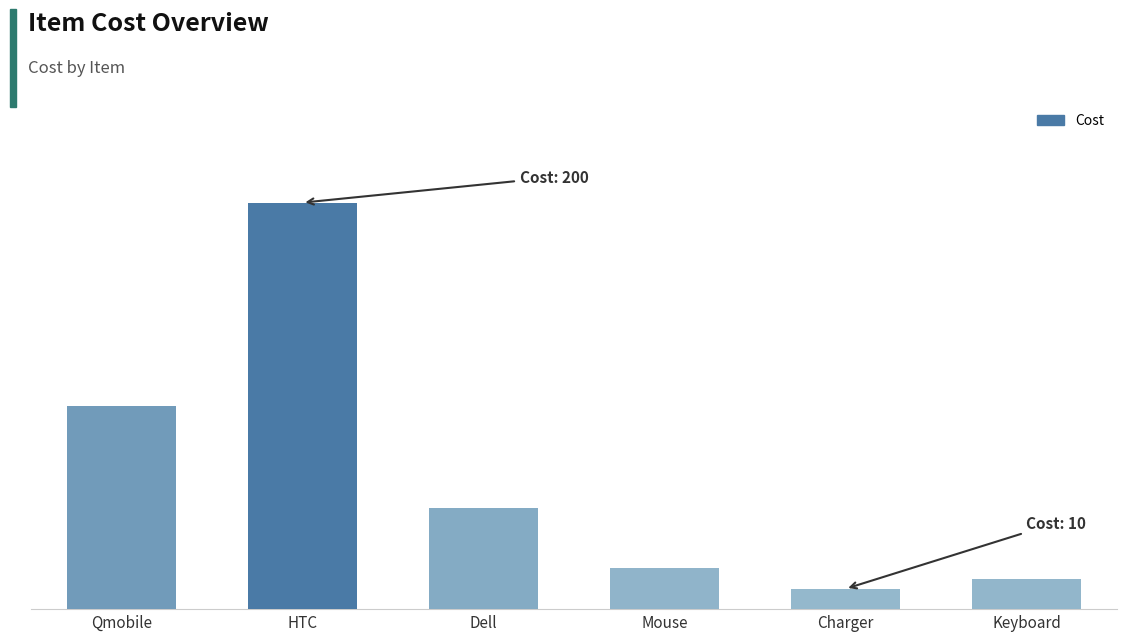

What is the label of the 3rd bar from the right?

Mouse